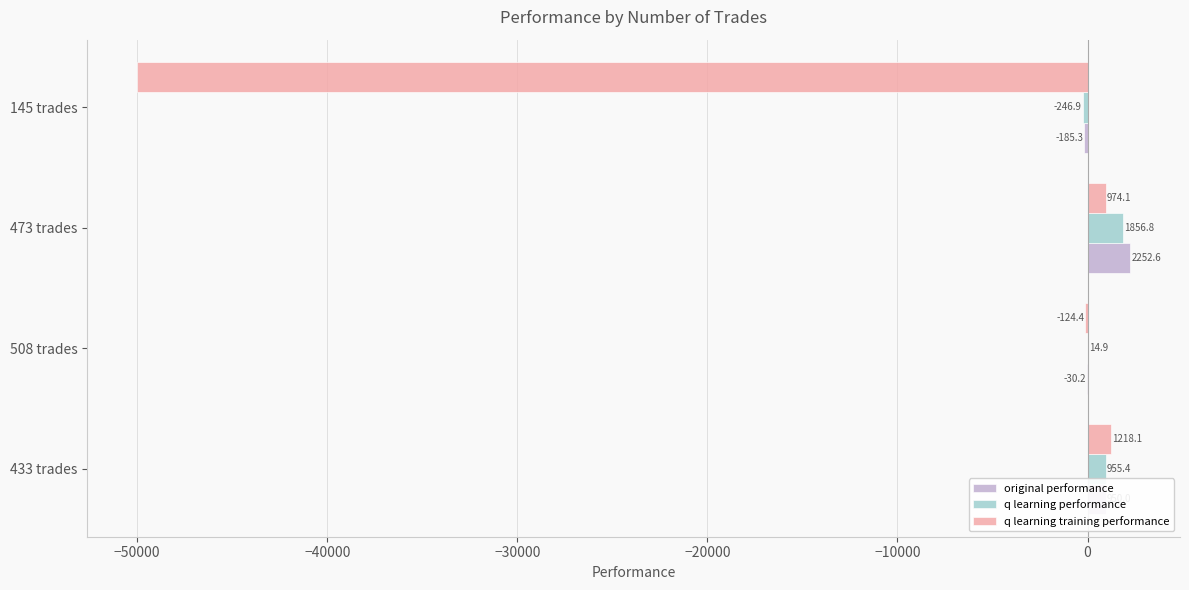

The value of q learning training performance at 508 trades is -124.4. True or false?

True